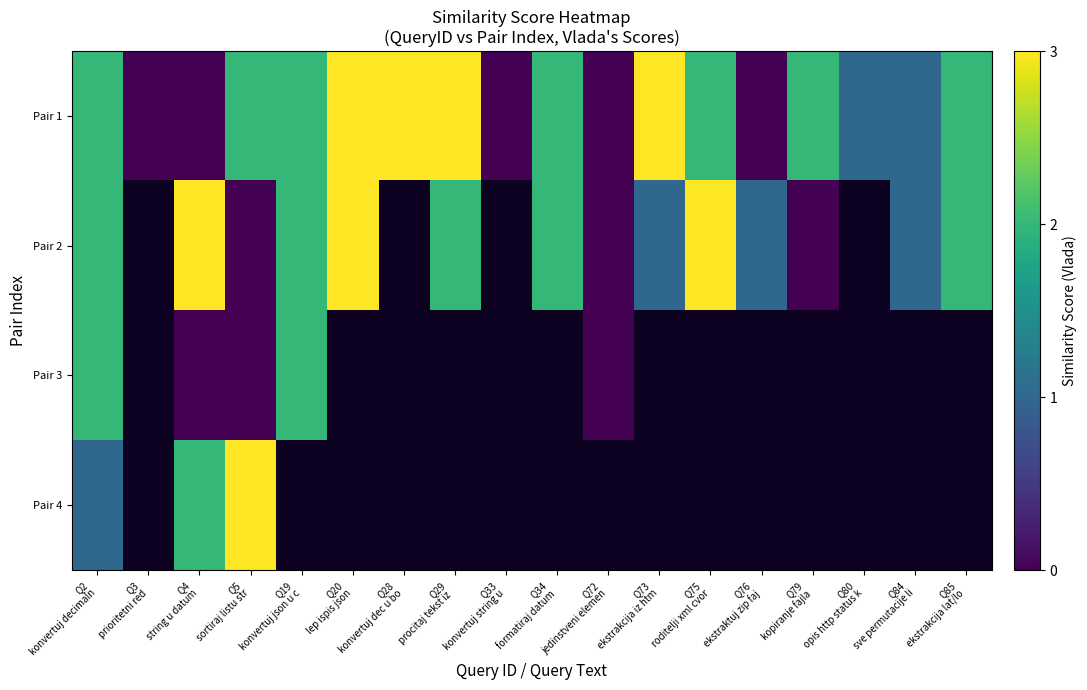

Is it true that Pair 1 equals 2.0 at Q85 ekstrakcija lat/lo?

True